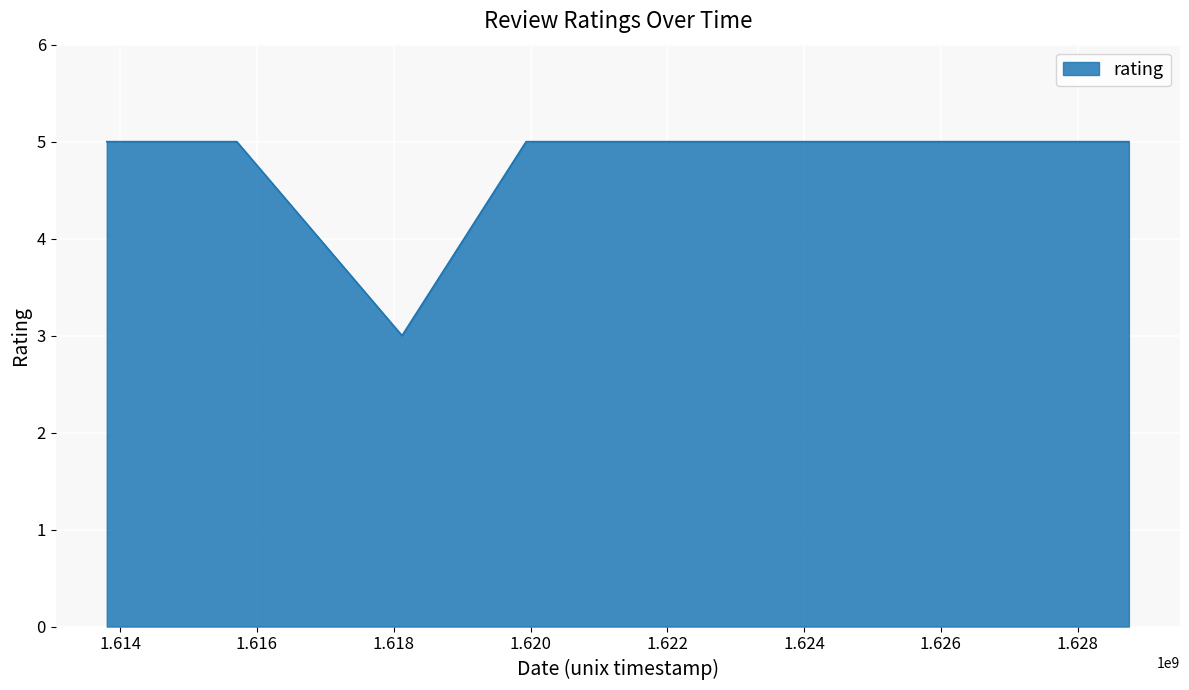

What is the greatest value displayed?

5